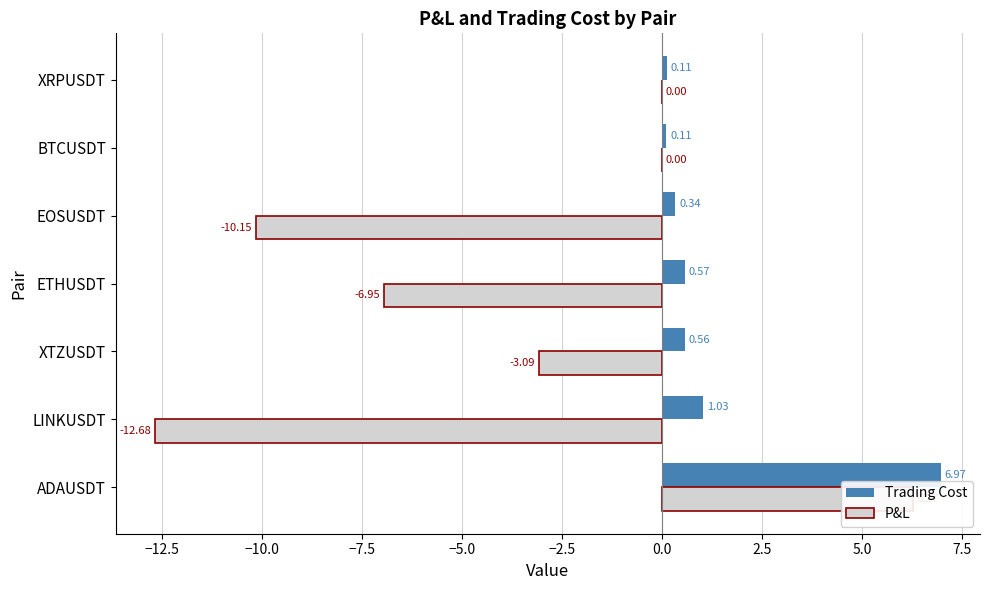

What is the sum of all Trading Cost values?

9.7